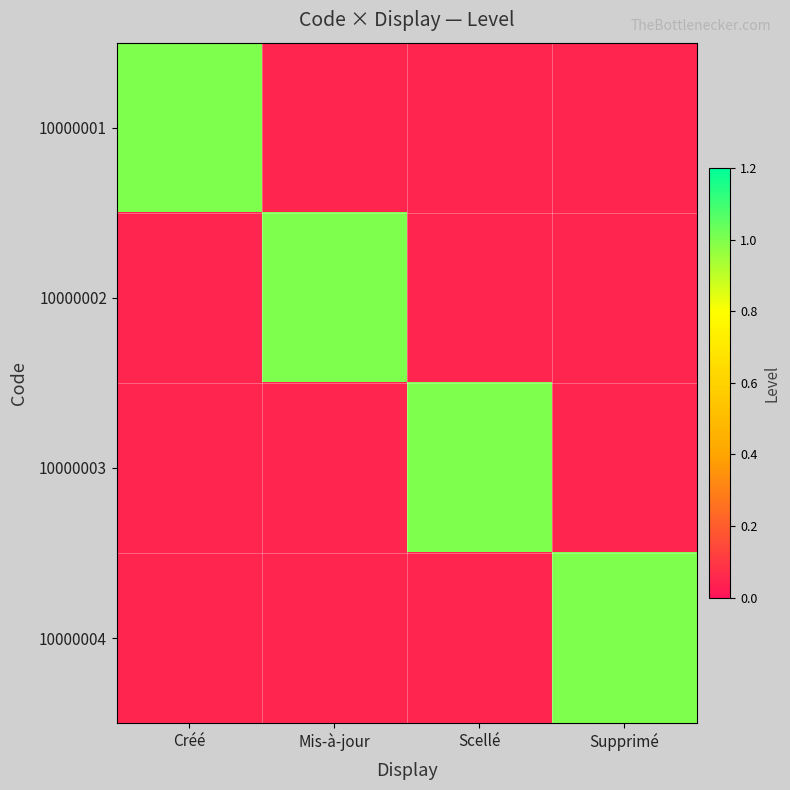

At which category does the chart reach its minimum across all series?

Mis-à-jour